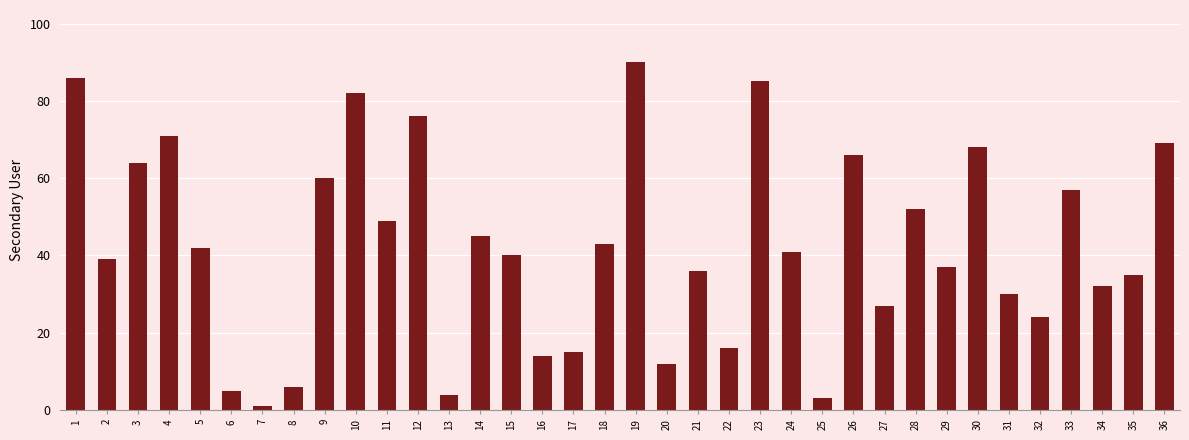

Is it true that the value at 14 is 71?

False